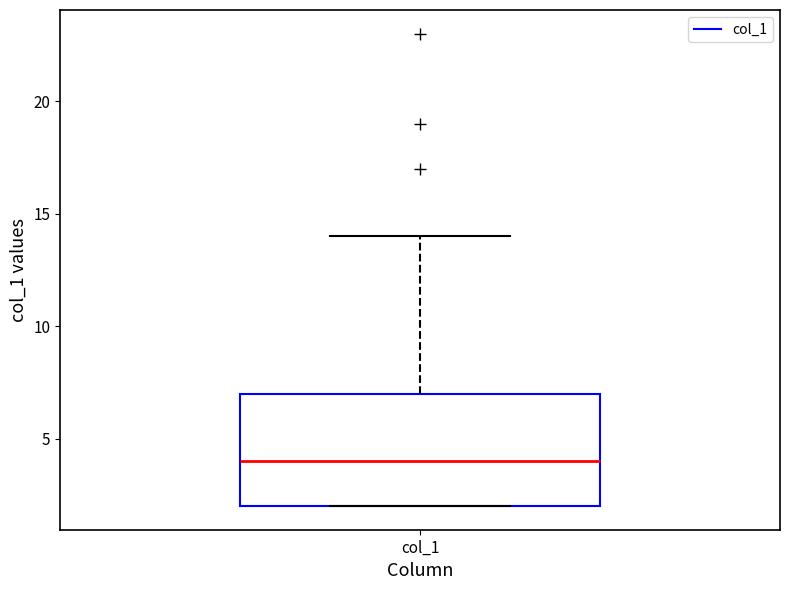

Where does the upper whisker of the box for col_1 end on the y-axis? The values are not printed on the chart, so give them approximately, as read against the axis.

14